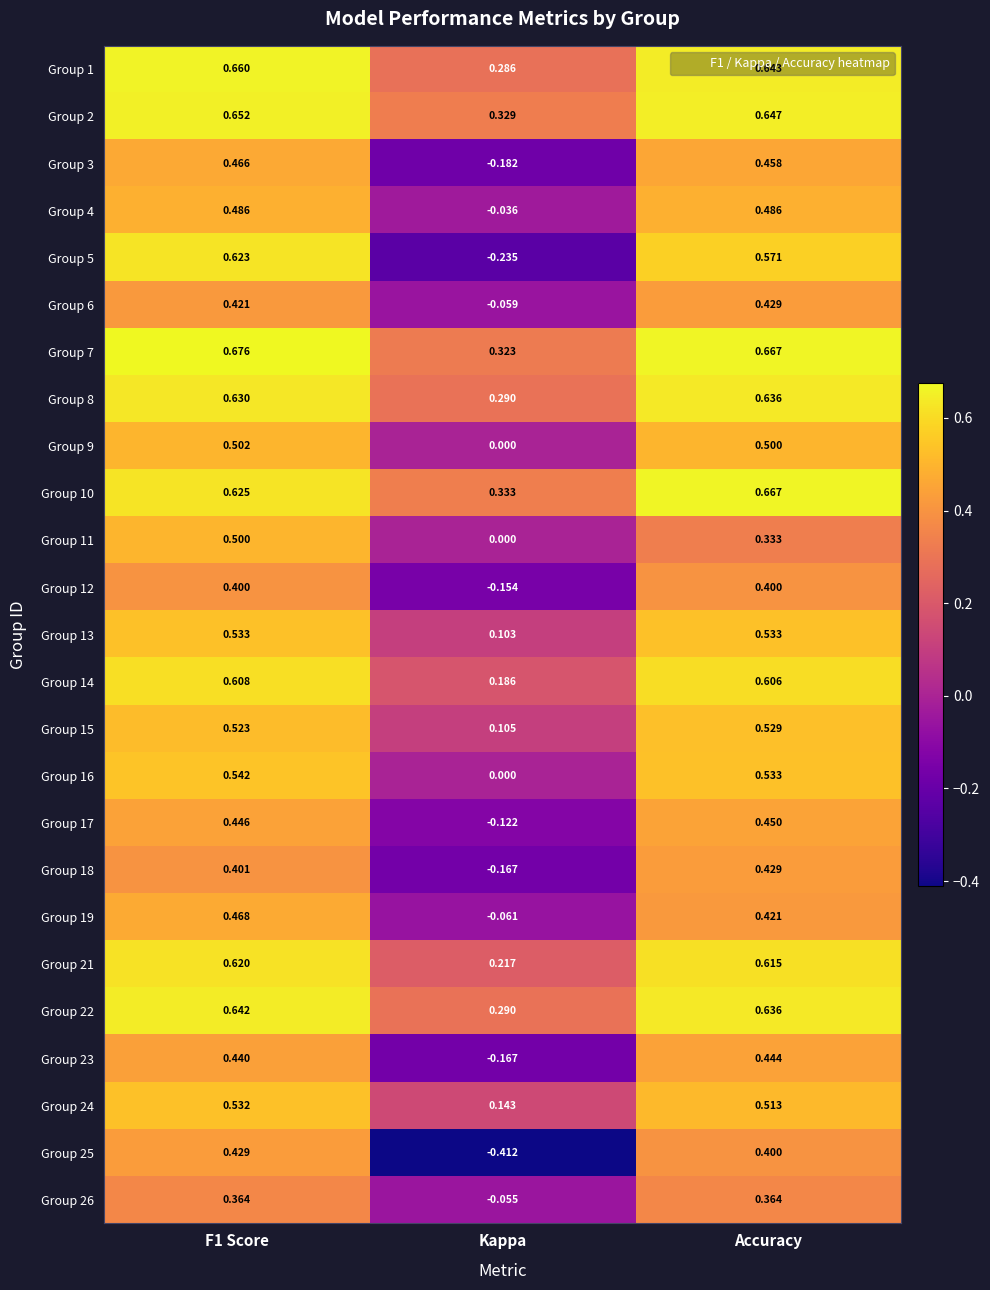

Which category has the lowest value in the Group 16 series?

Kappa